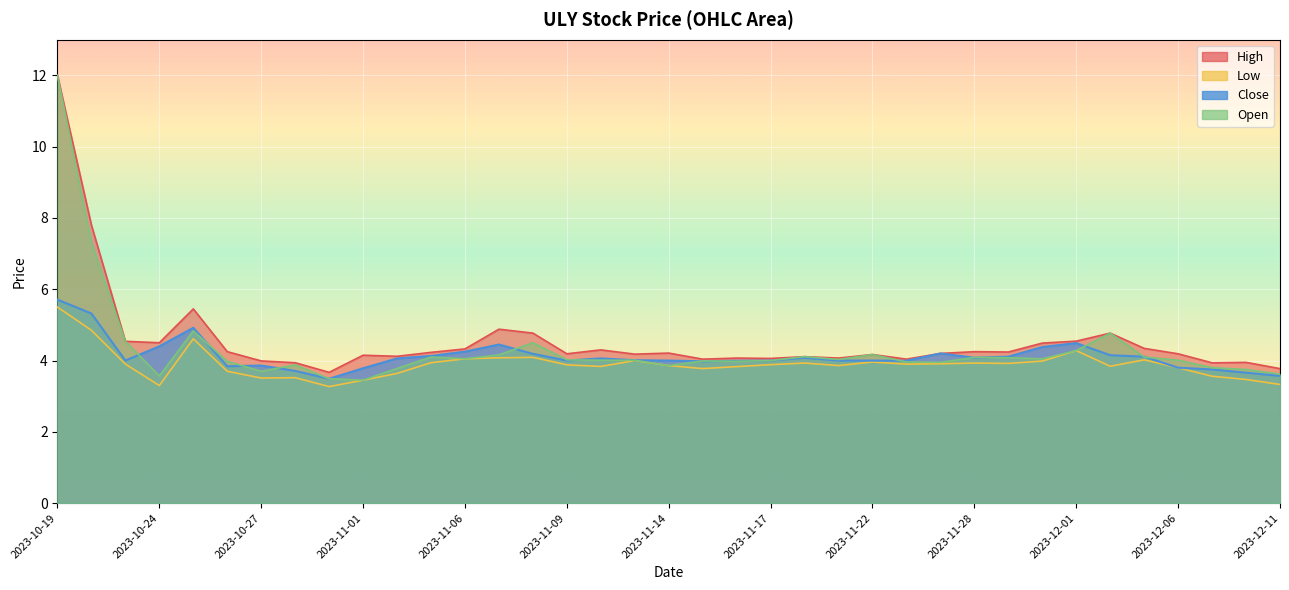

The value of High at 2023-11-10 is 2.5. True or false?

False